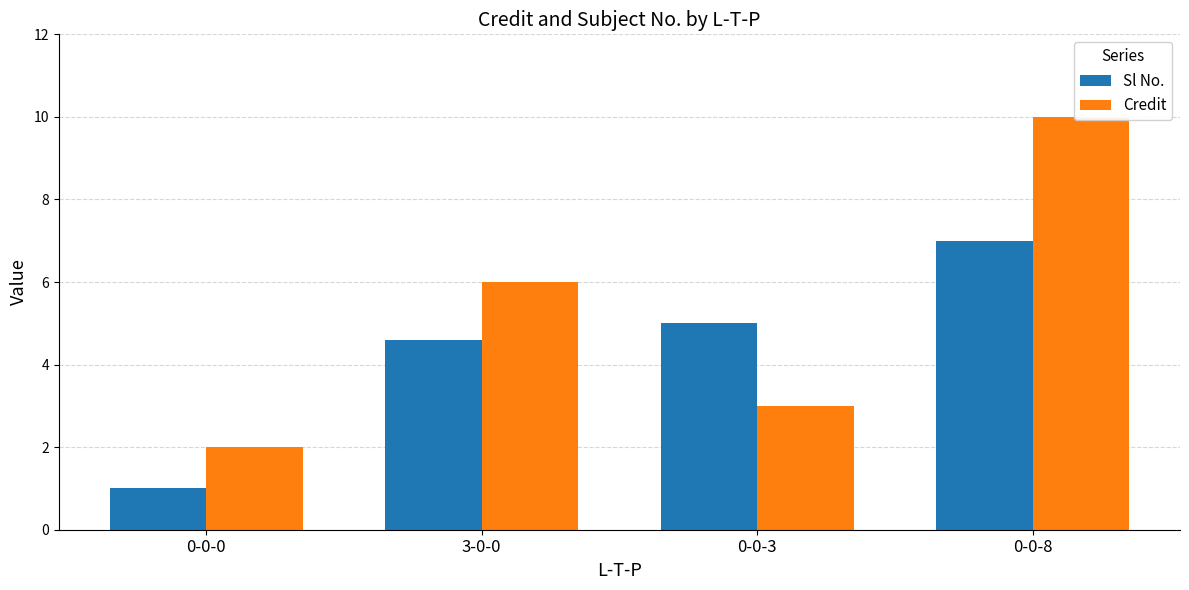

What is the maximum value shown in the chart?

10.0